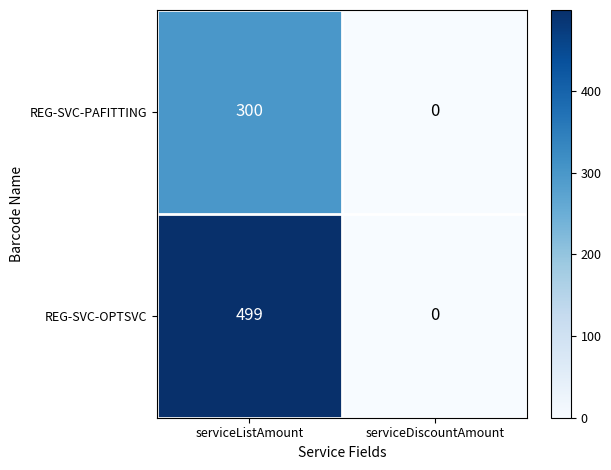

Which series has the largest total across all categories?

REG-SVC-OPTSVC